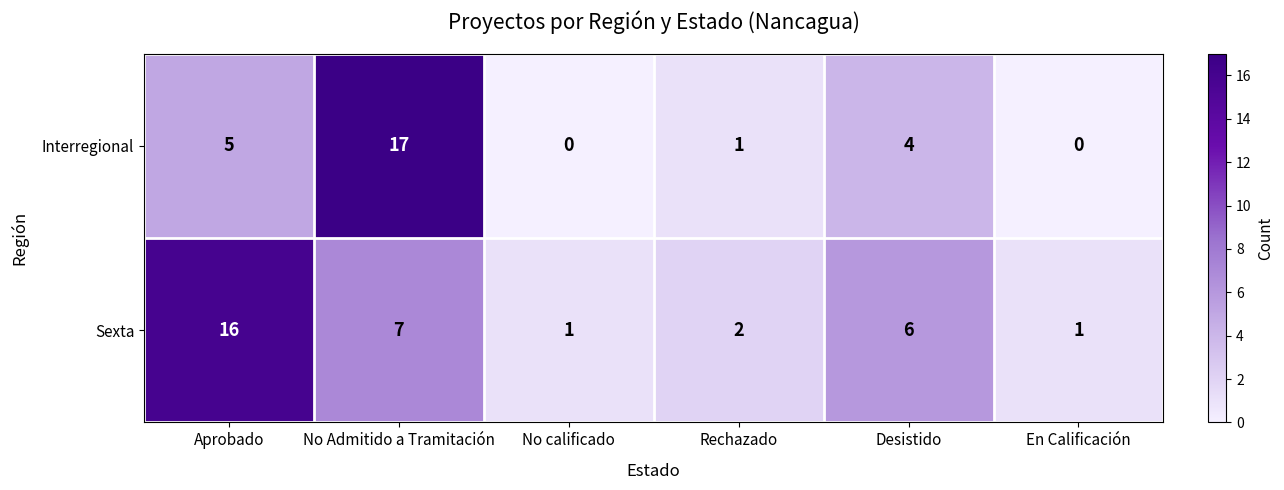

Rank the series by their maximum value, from highest to lowest.

Interregional, Sexta